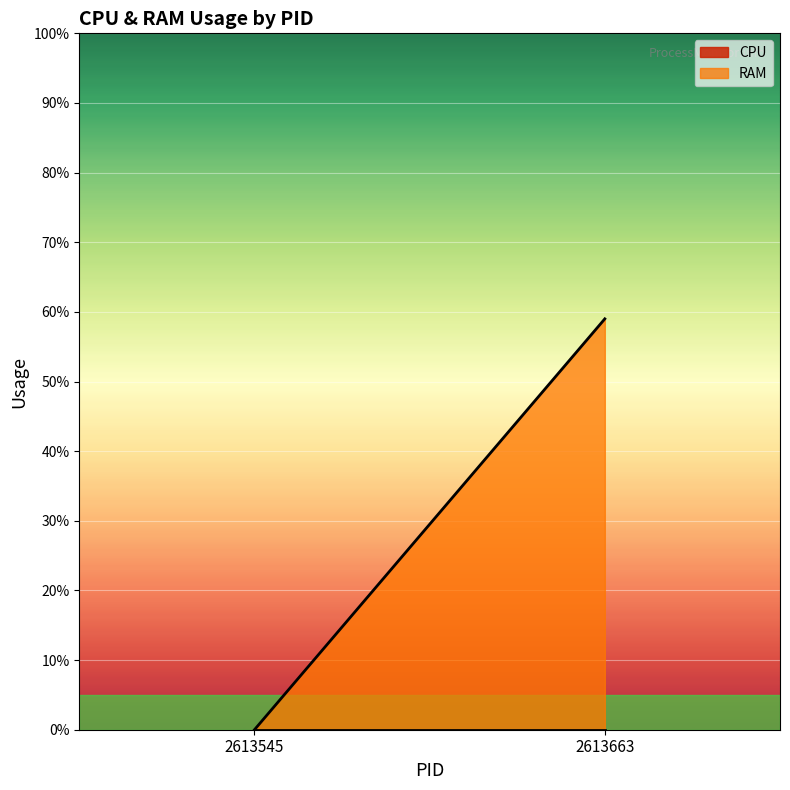

Rank the series by their maximum value, from highest to lowest.

RAM, CPU